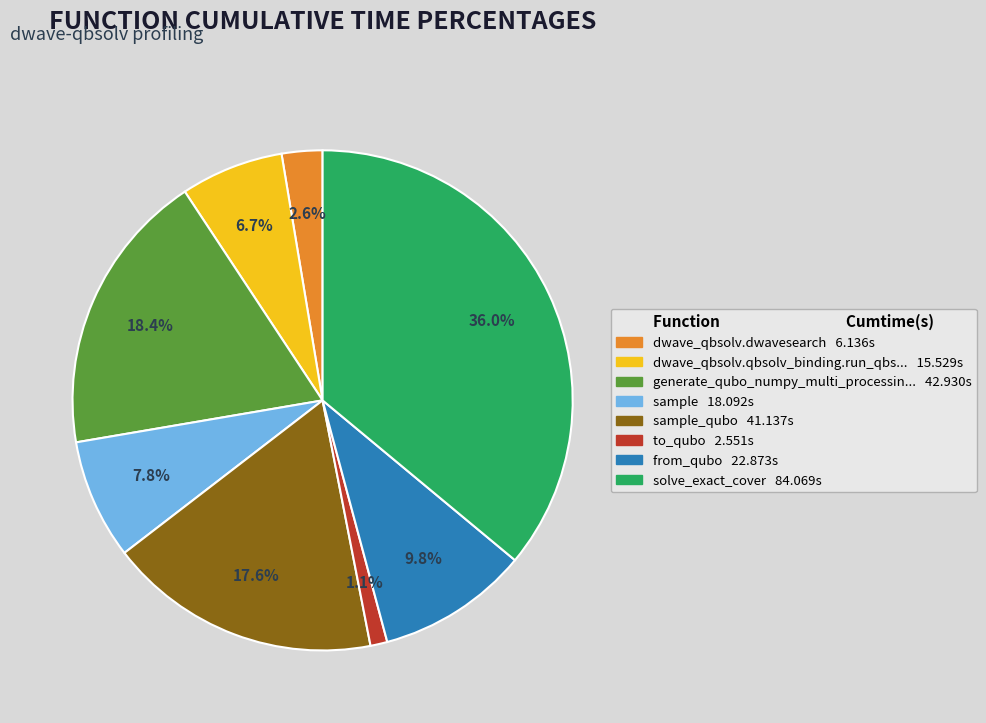

Does any single category account for the majority?

No